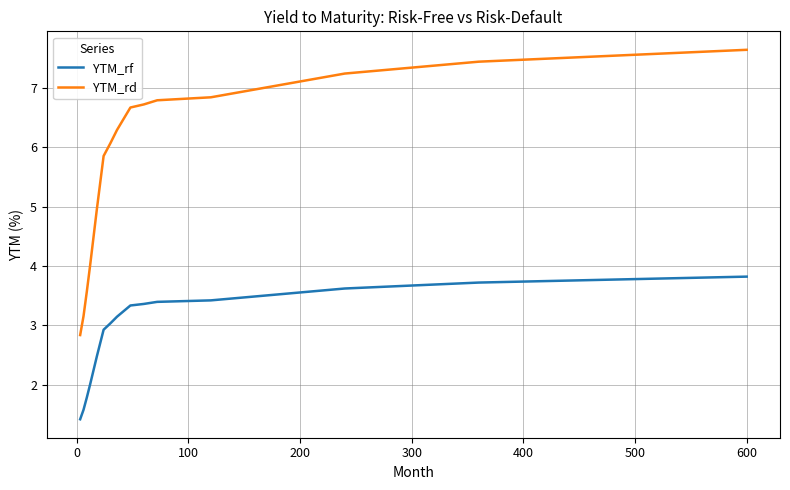

What is the difference between the second highest and second lowest values in the YTM_rd series?

4.3